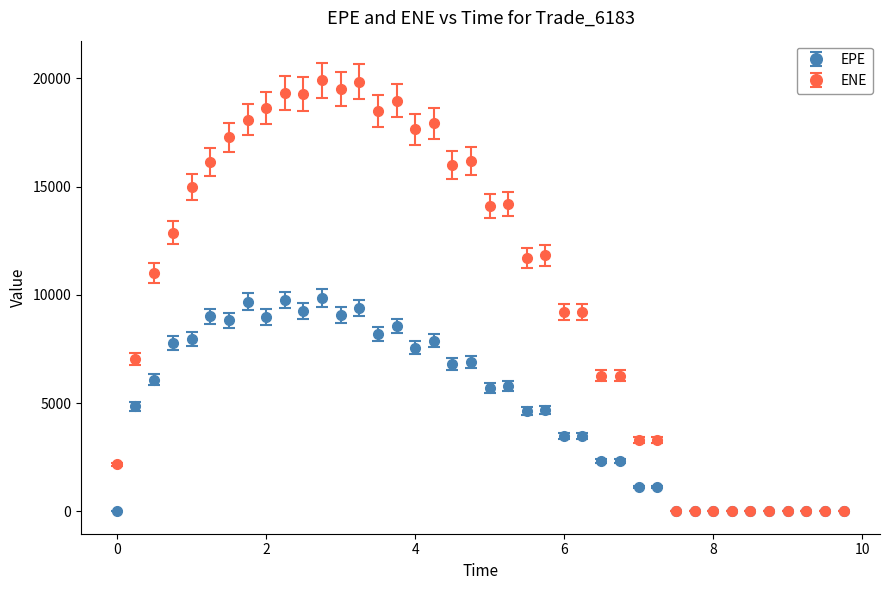

Which series has the widest spread of values?

ENE